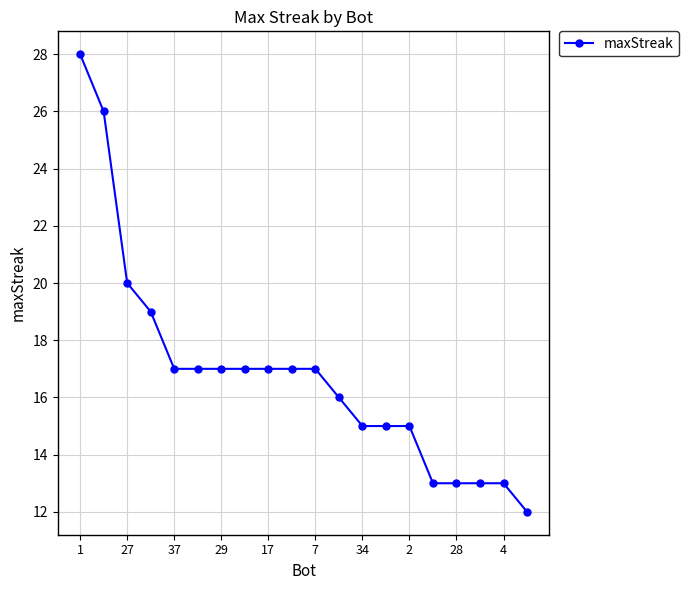

What is the difference between the second highest and second lowest values?

13